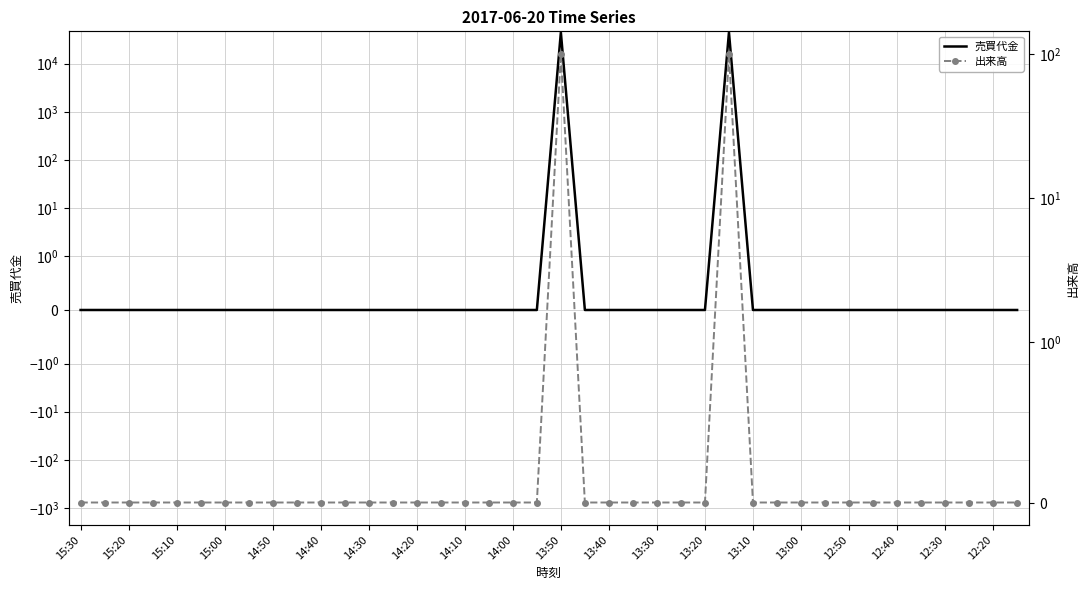

How many positive values does the 売買代金 series have?

2